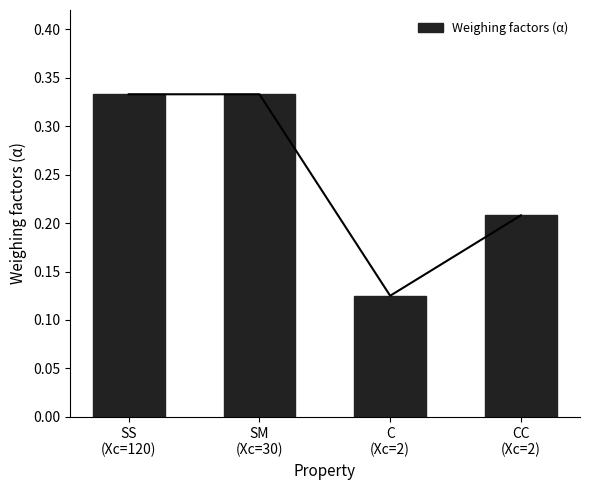

Rank the categories by value from highest to lowest.

SS
(Xc=120), SM
(Xc=30), CC
(Xc=2), C
(Xc=2)